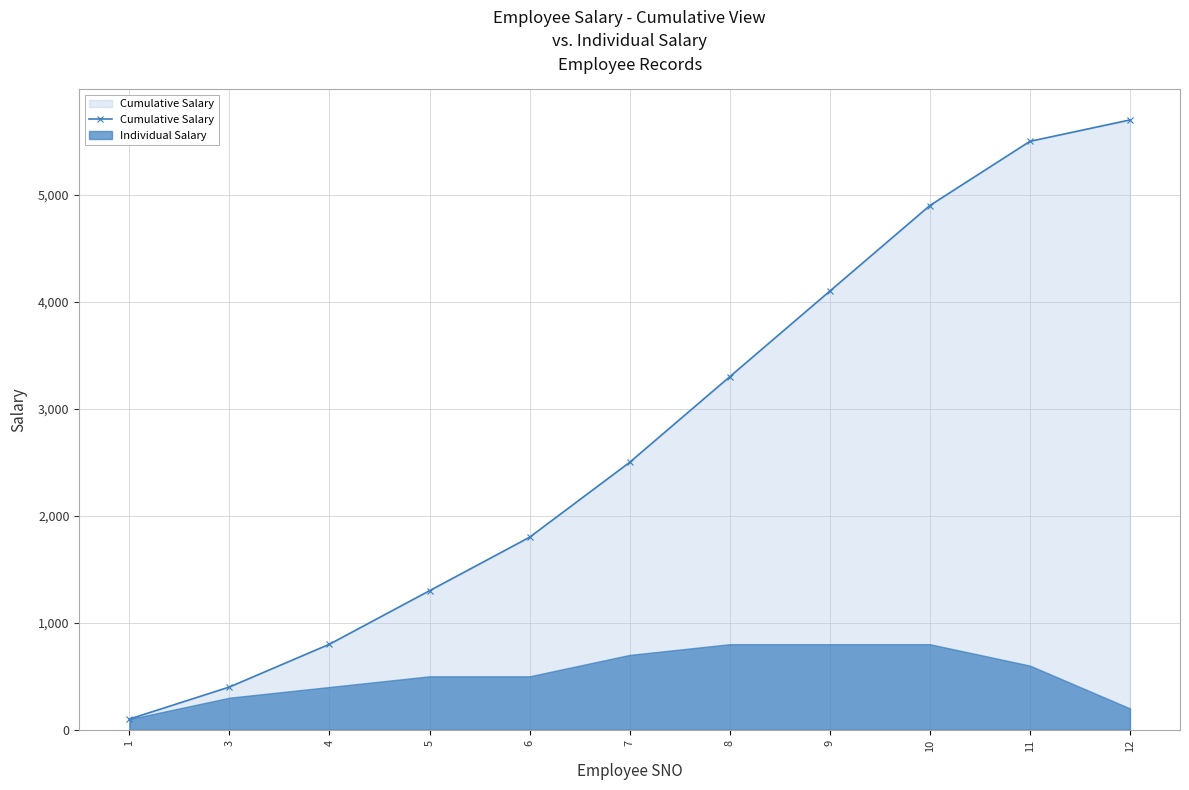

Reading left to right, extract all data points from this chart.

100	400	800	1300	1800	2500	3300	4100	4900	5500	5700